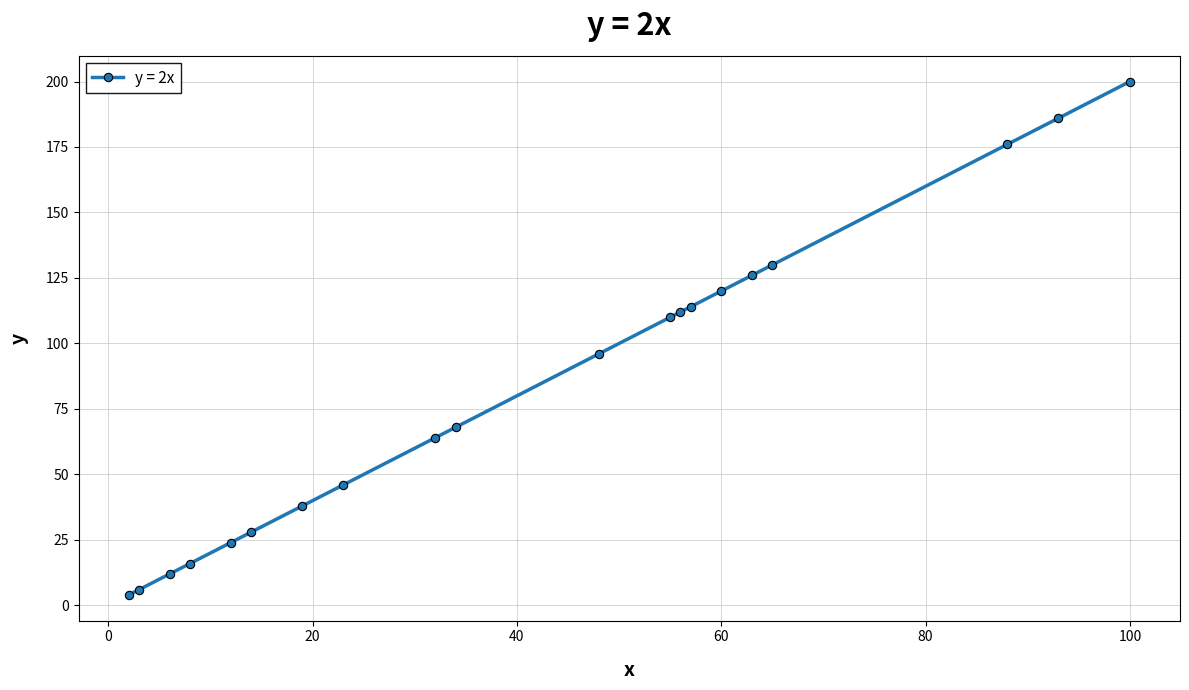

What is the smallest value displayed?

4